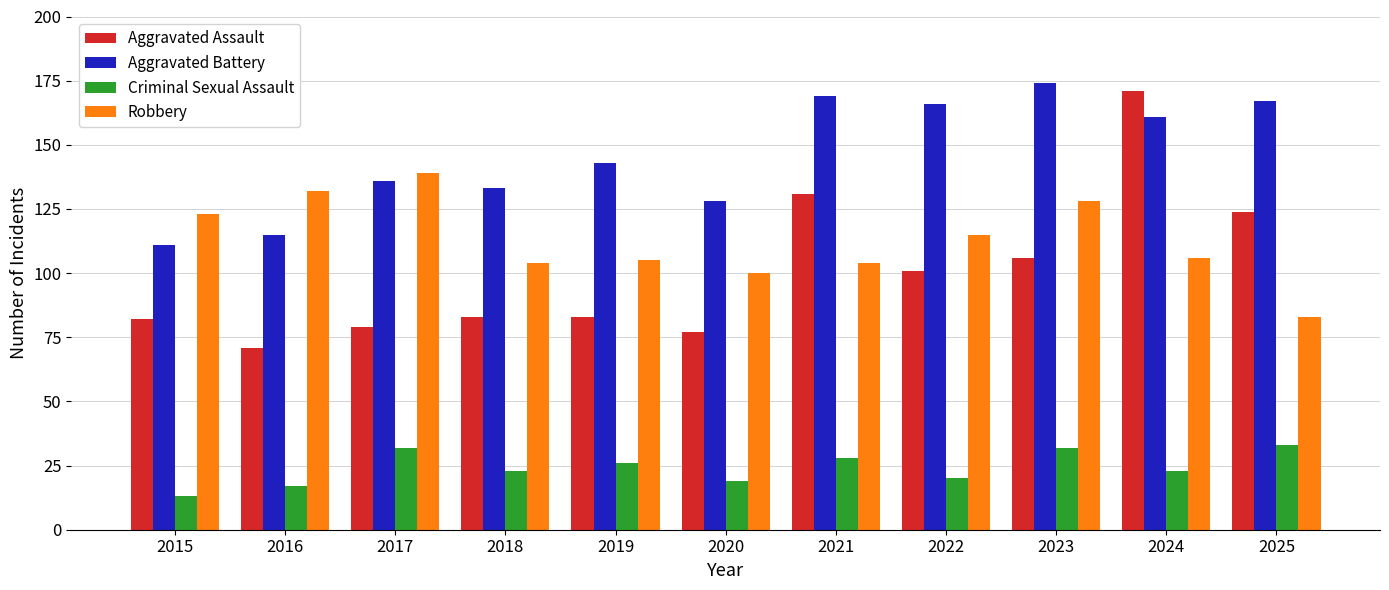

Which series has the largest total across all categories?

Aggravated Battery